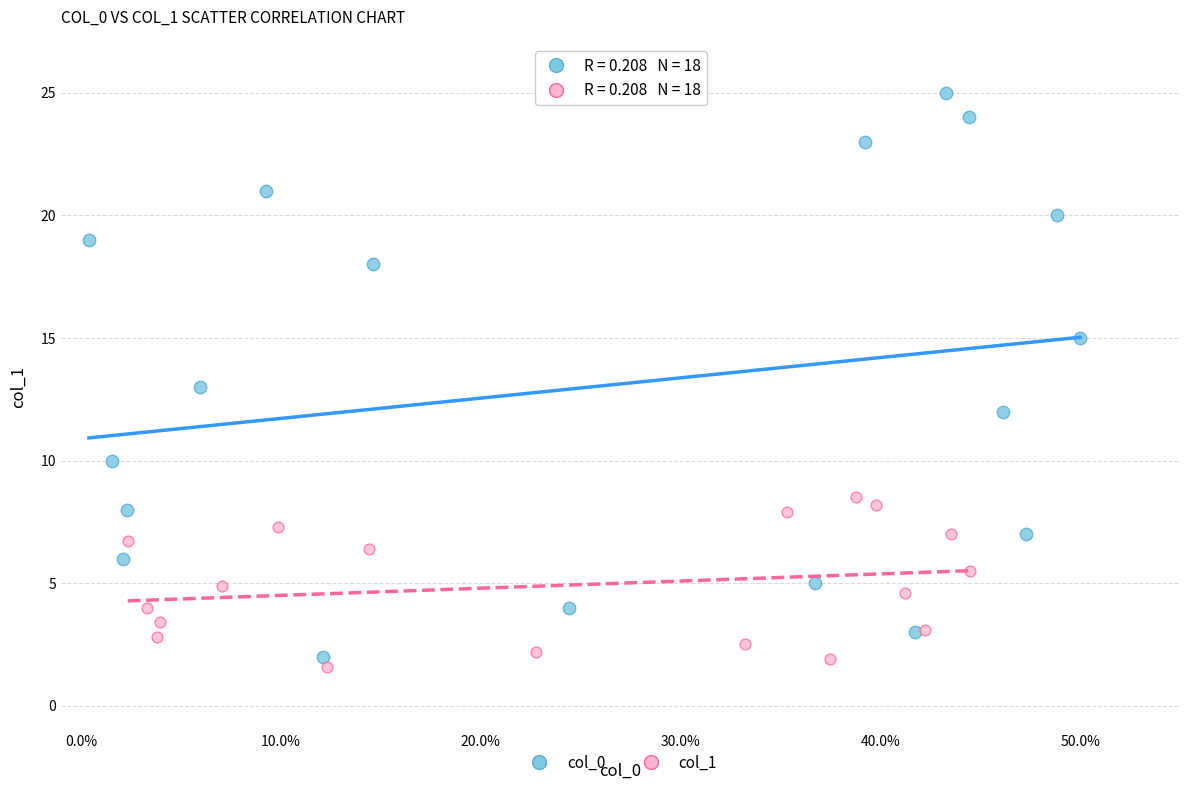

What are all the series names shown in the legend?

col_0, col_1